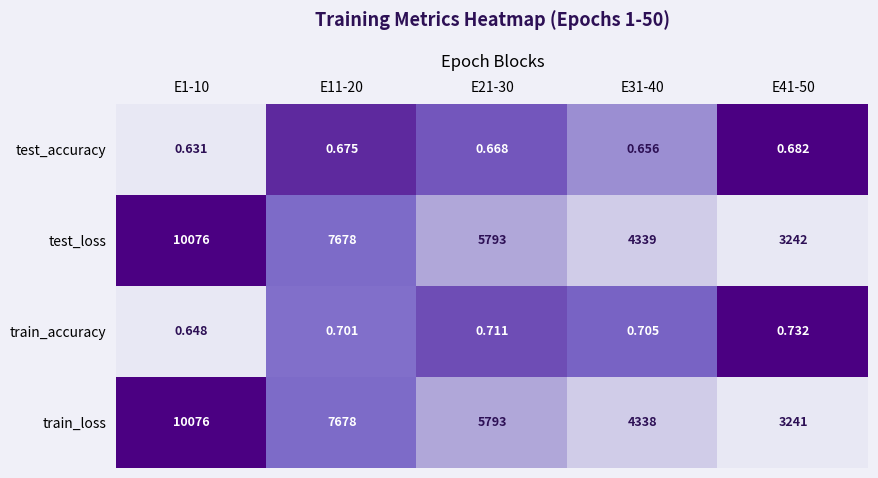

Rank the series at E31-40 from lowest to highest value.

test_accuracy, train_accuracy, train_loss, test_loss